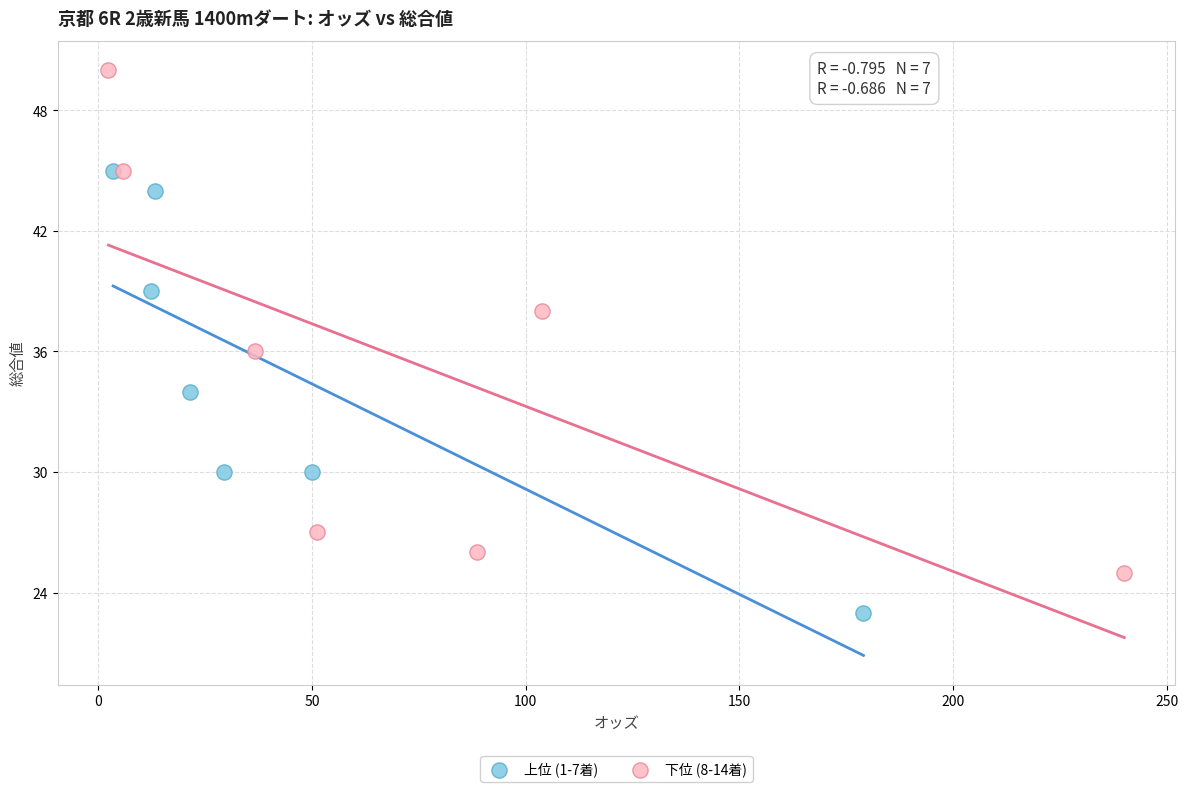

Which series has the widest spread of Y values?

下位 (8-14着)